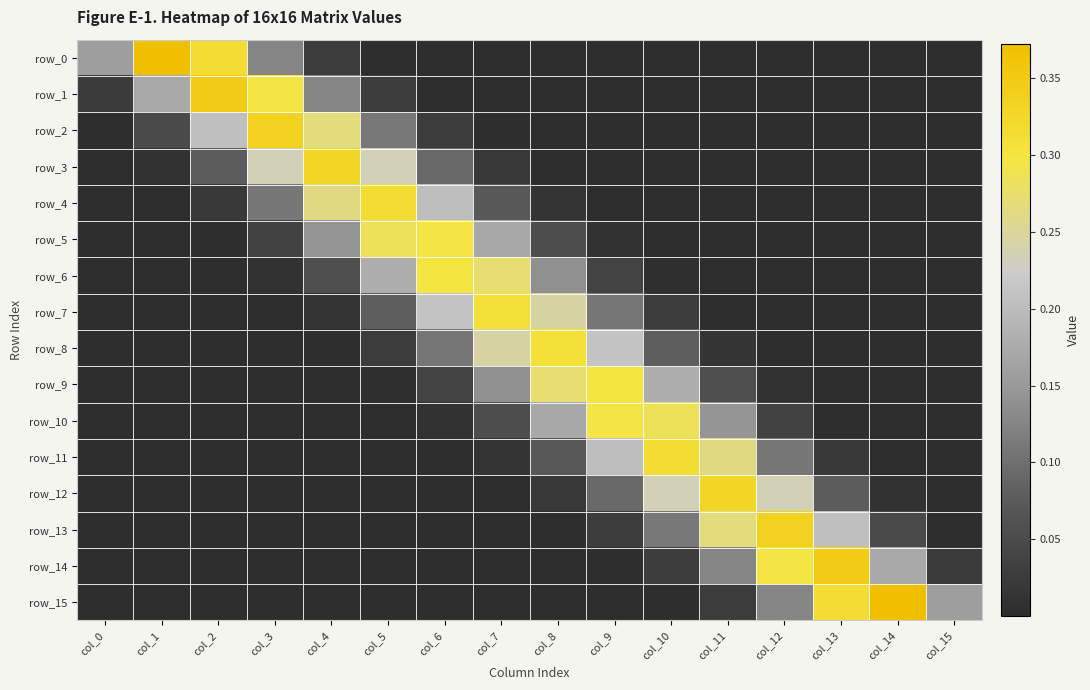

Where is row_14 nearest to the value 0?

col_5